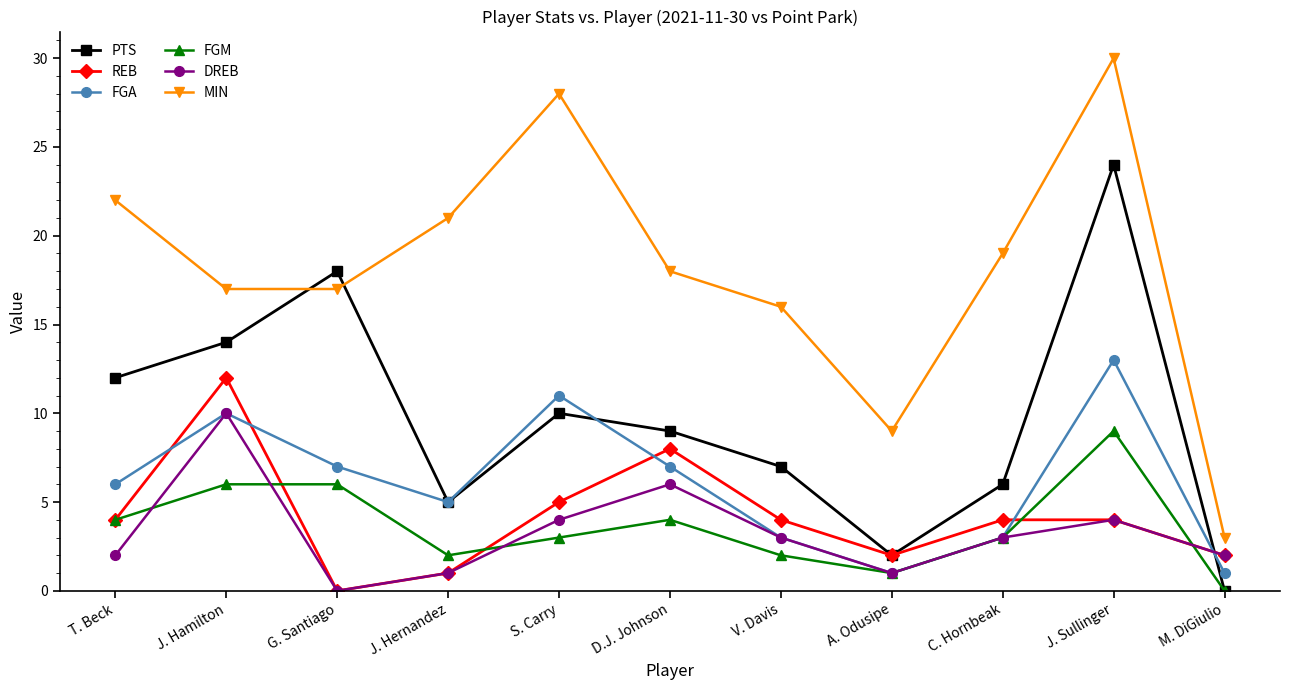

What is the maximum value shown in the chart?

30